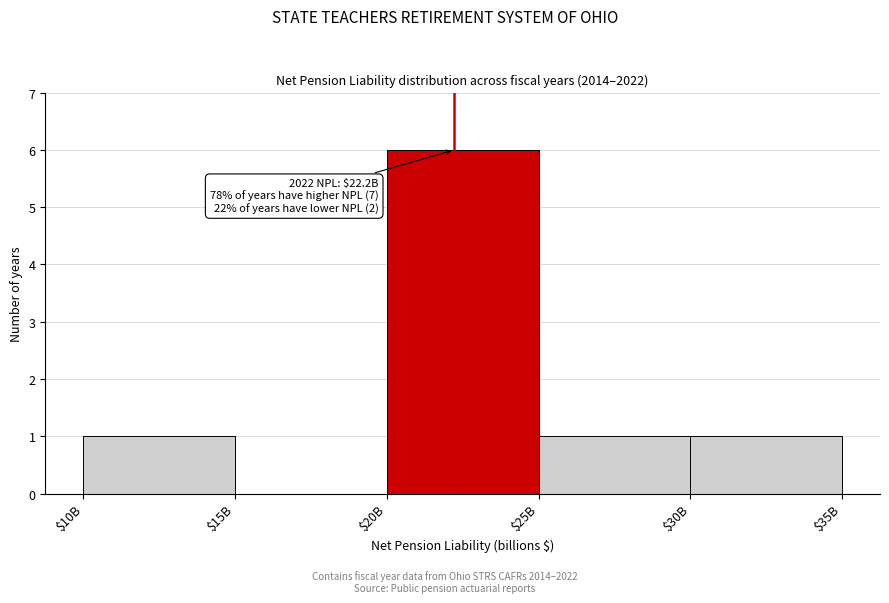

What is the sum of all values?

9